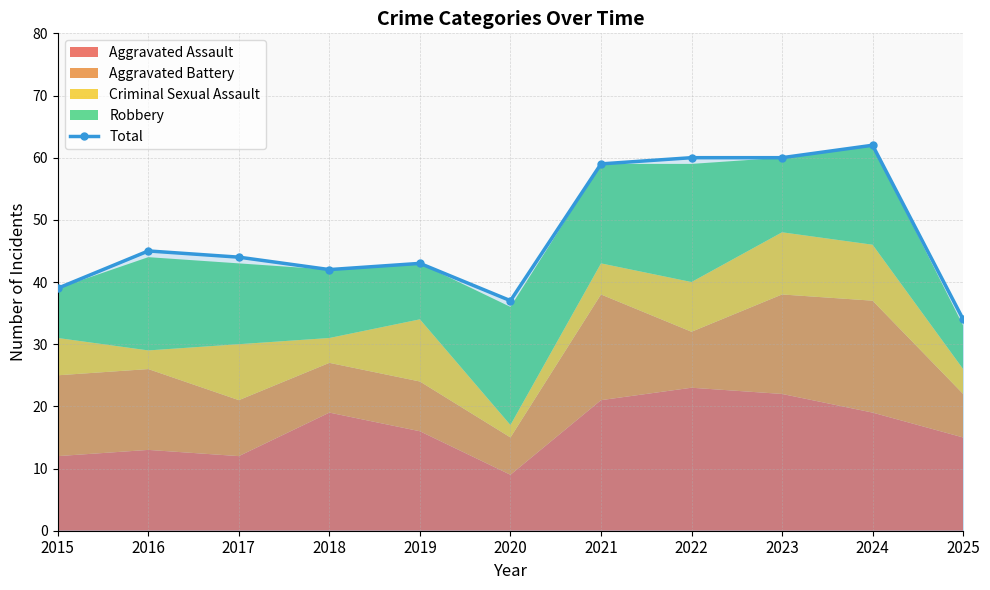

What is the greatest value displayed?

62